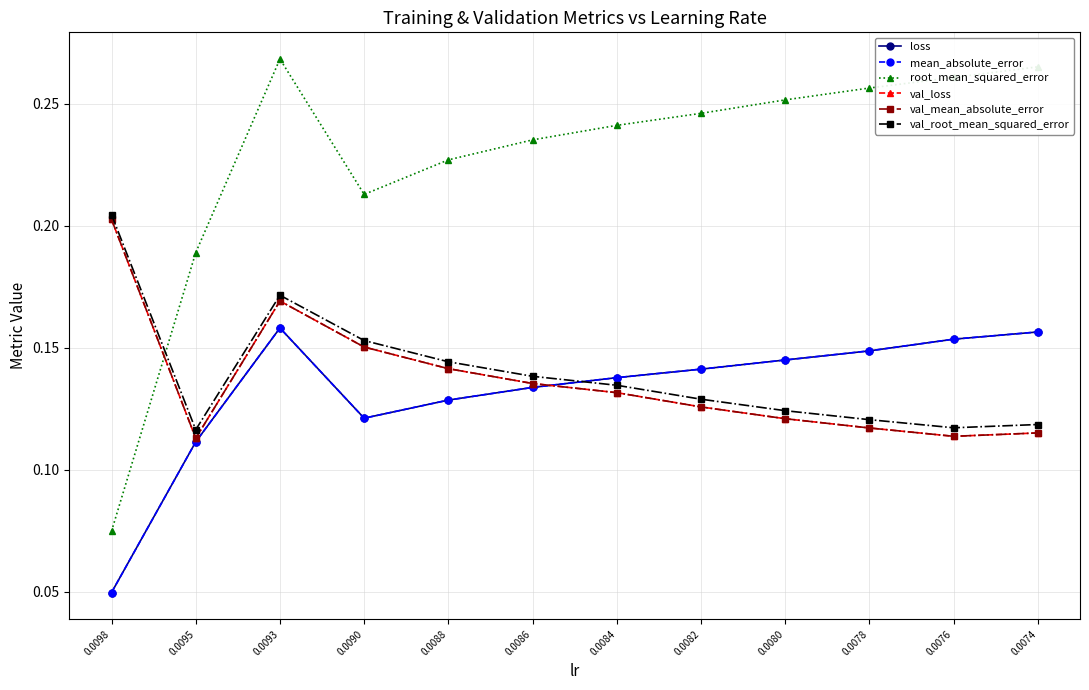

Count the val_mean_absolute_error values in the range 0 to 1.

12